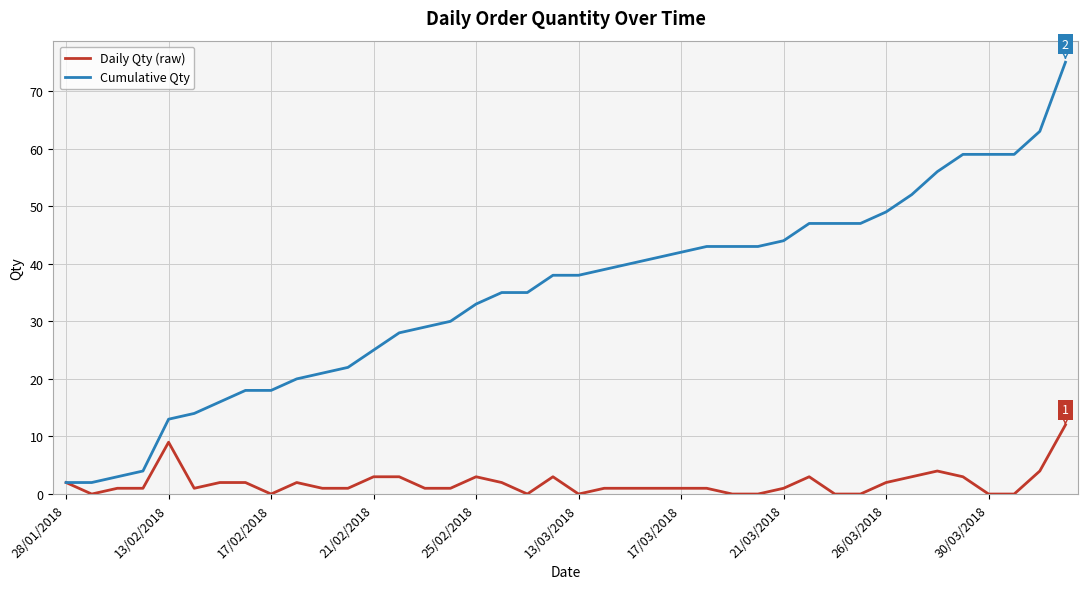

List the series in order of their peak value, lowest first.

Daily Qty (raw), Cumulative Qty